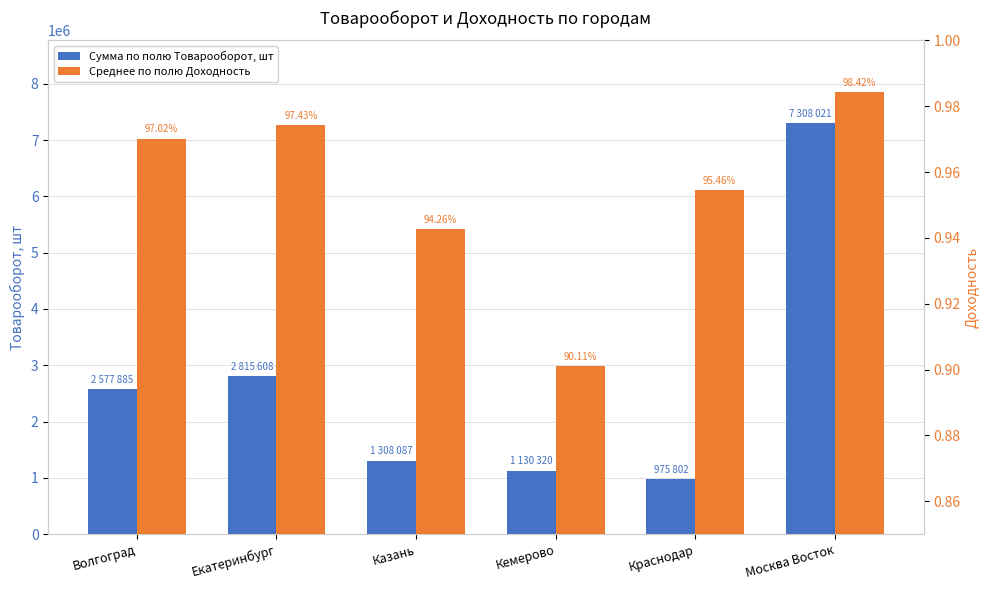

What is the highest value of the Среднее по полю Доходность series?

1.0